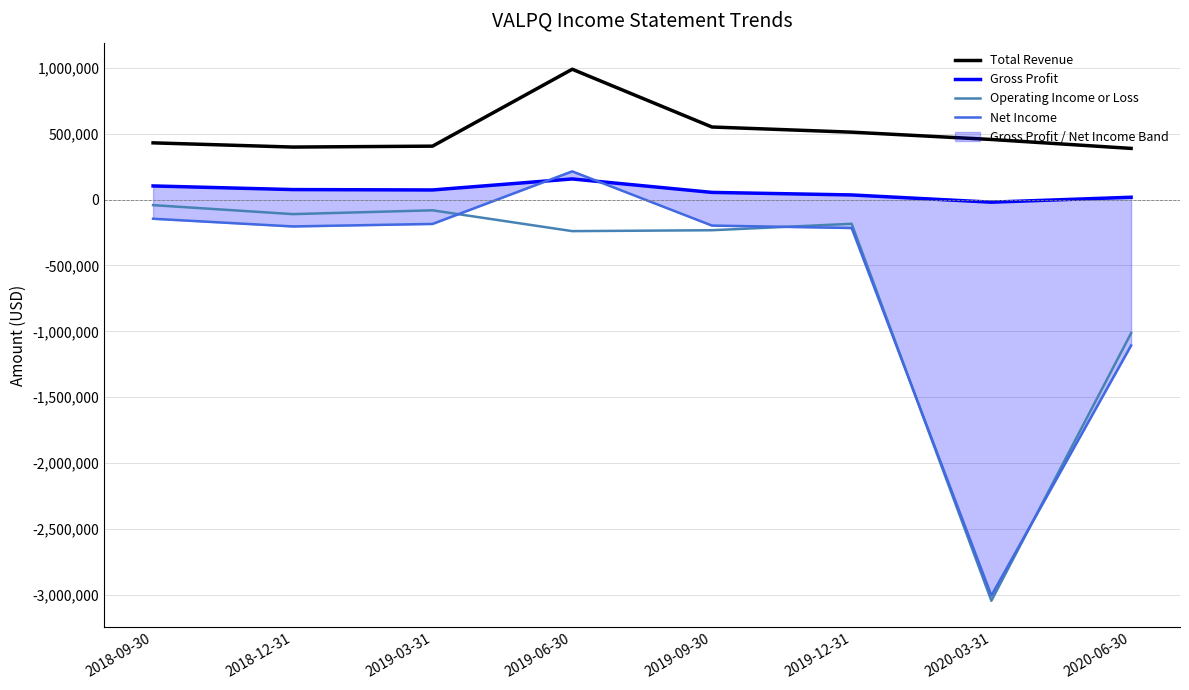

What is the spread (max minus min) of values at 2019-09-30?

783800